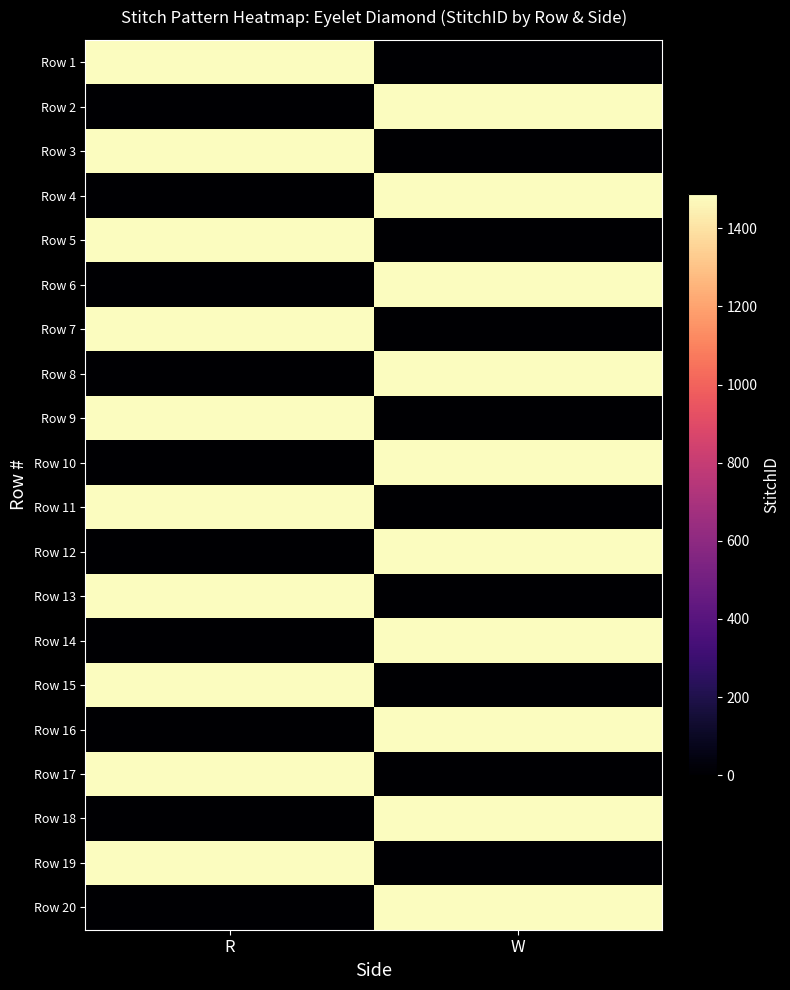

Reading left to right, transcribe all the data shown in this chart.

Row 1: R=1487	W=0
Row 2: R=0	W=1487
Row 3: R=1487	W=0
Row 4: R=0	W=1487
Row 5: R=1487	W=0
Row 6: R=0	W=1487
Row 7: R=1487	W=0
Row 8: R=0	W=1487
Row 9: R=1487	W=0
Row 10: R=0	W=1487
Row 11: R=1487	W=0
Row 12: R=0	W=1487
Row 13: R=1487	W=0
Row 14: R=0	W=1487
Row 15: R=1487	W=0
Row 16: R=0	W=1487
Row 17: R=1487	W=0
Row 18: R=0	W=1487
Row 19: R=1487	W=0
Row 20: R=0	W=1487